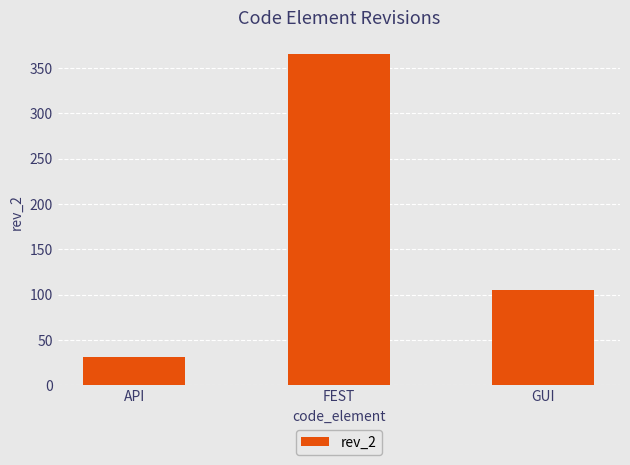

How many categories are shown in the chart?

3